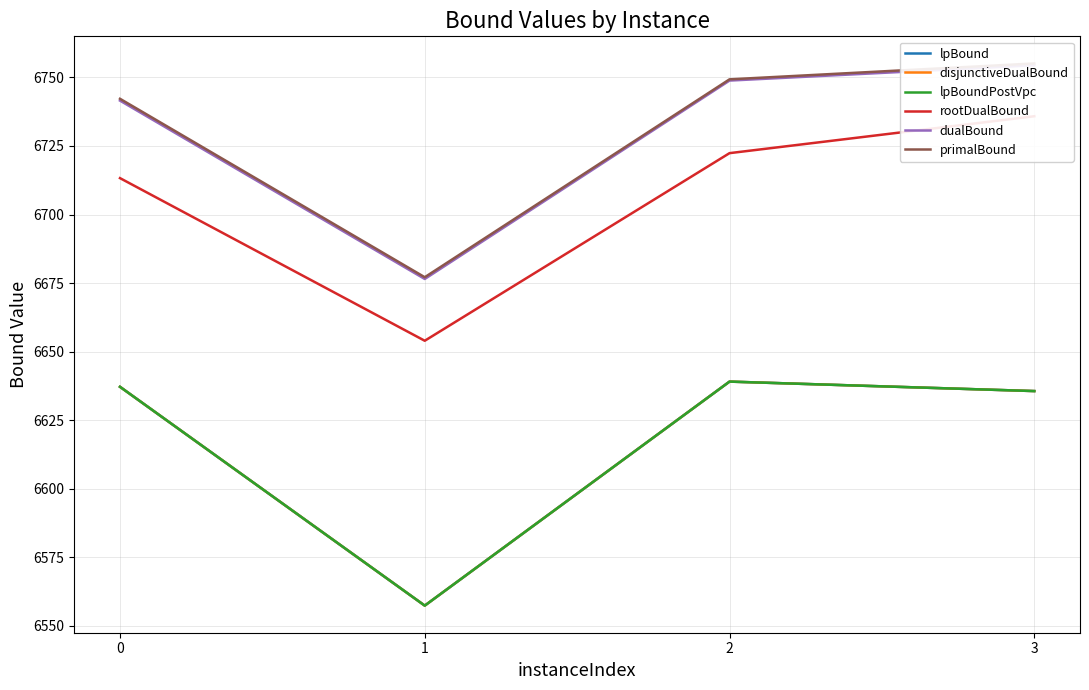

What is the difference between the maximum and minimum values in the dualBound series?

77.9